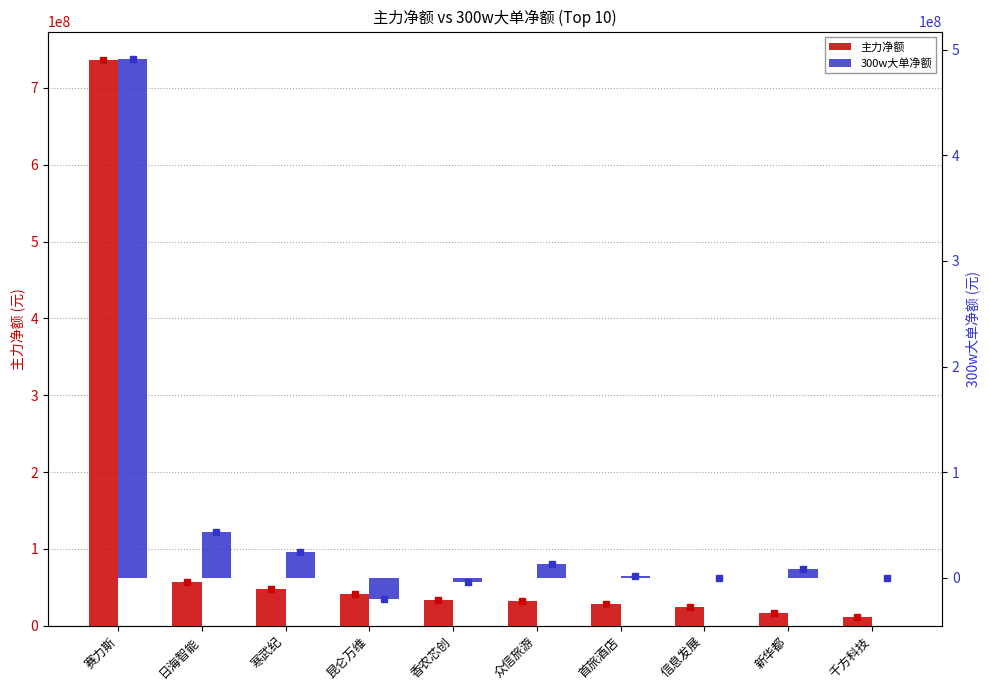

Between 寒武纪 and 赛力斯, which is larger?

赛力斯